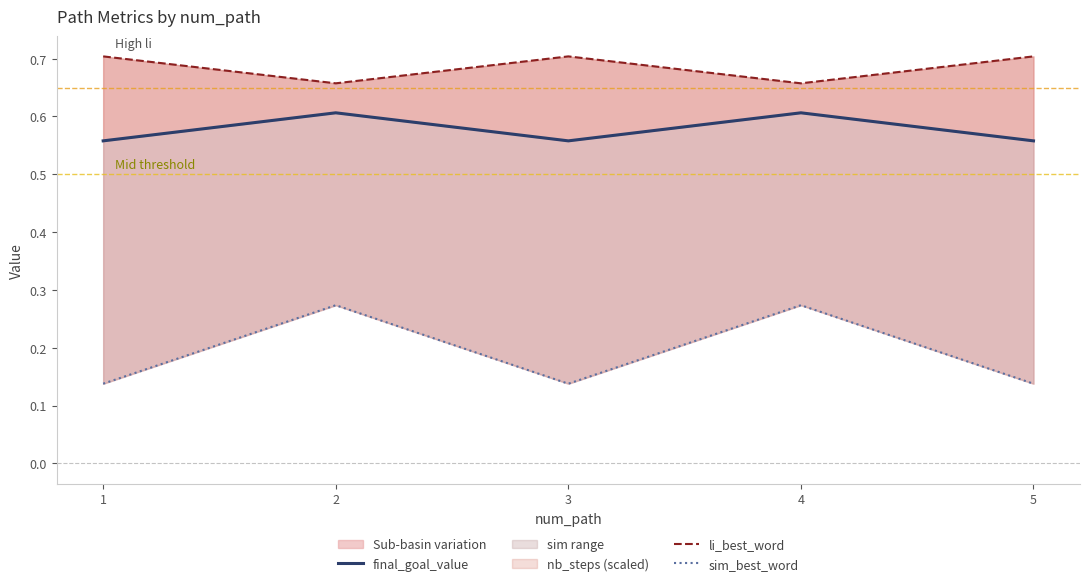

Is the value of sim_best_word at 3 greater than the value of li_best_word at 4?

No